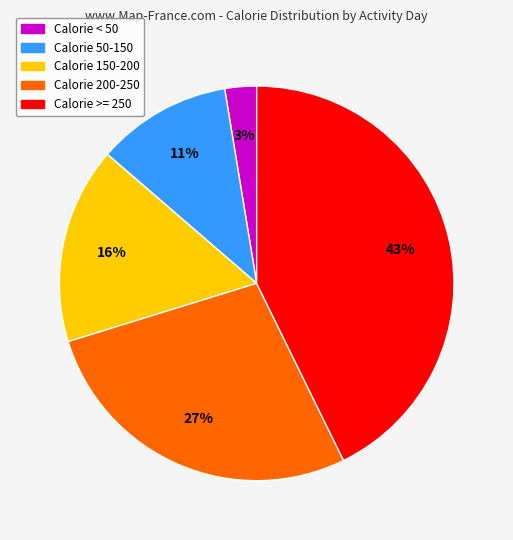

To the nearest percent, what is the average slice percentage?

20%